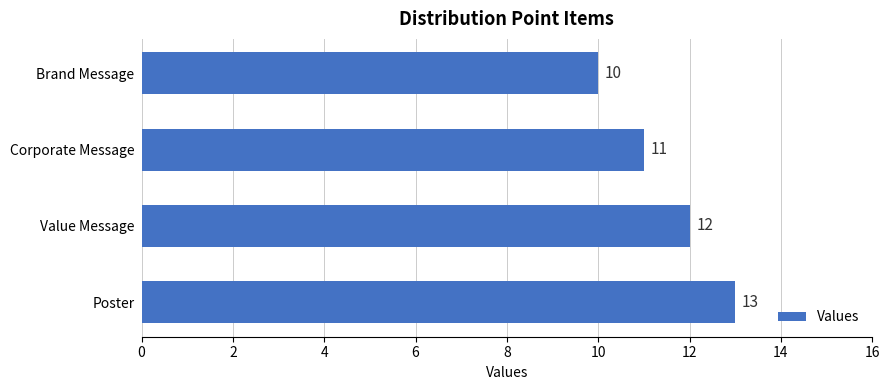

How many categories are shown in the chart?

4